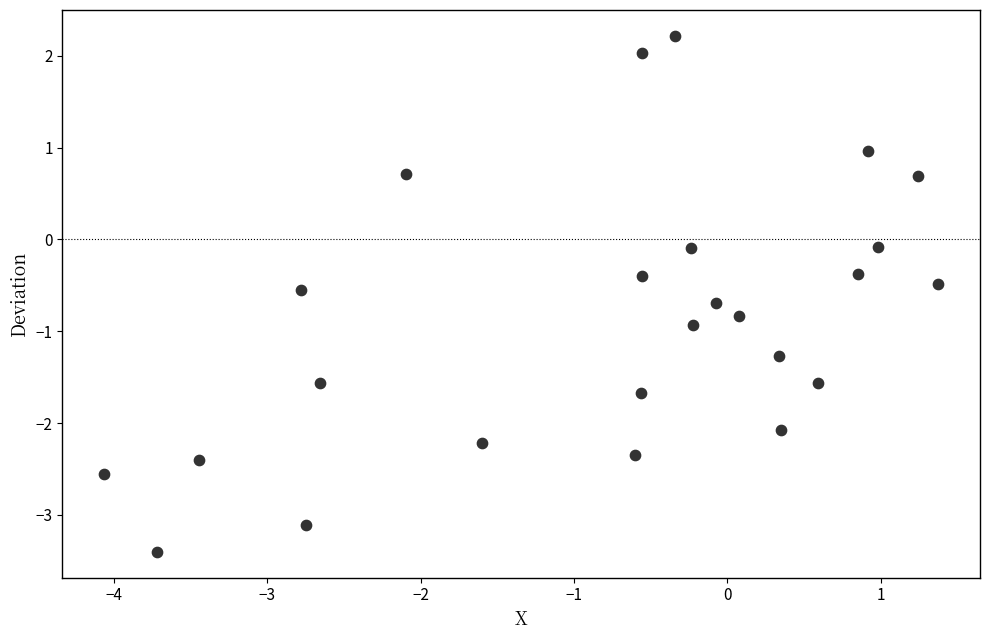

What is the range of Y values (max minus min)?

5.6